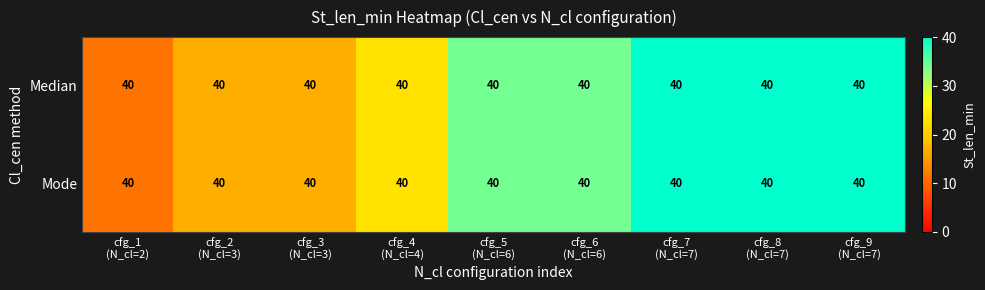

Is the value of Mode at cfg_2 (N_cl=3) greater than the value of Median at cfg_5 (N_cl=6)?

No